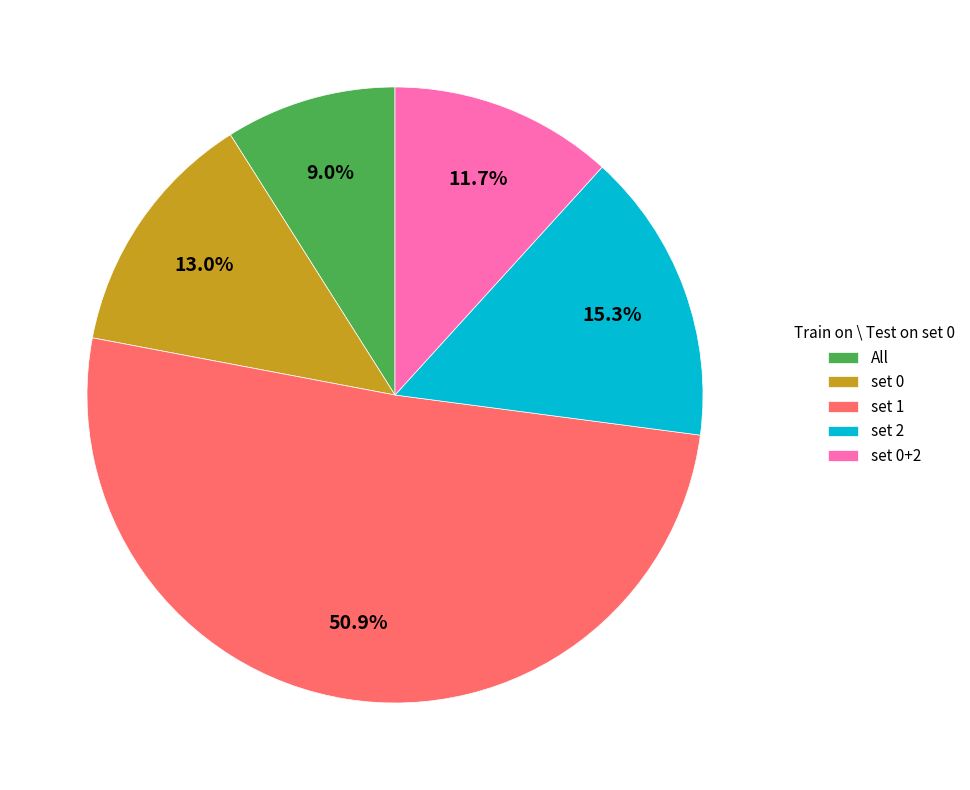

The set 0+2 slice represents 6% of the pie. True or false?

False